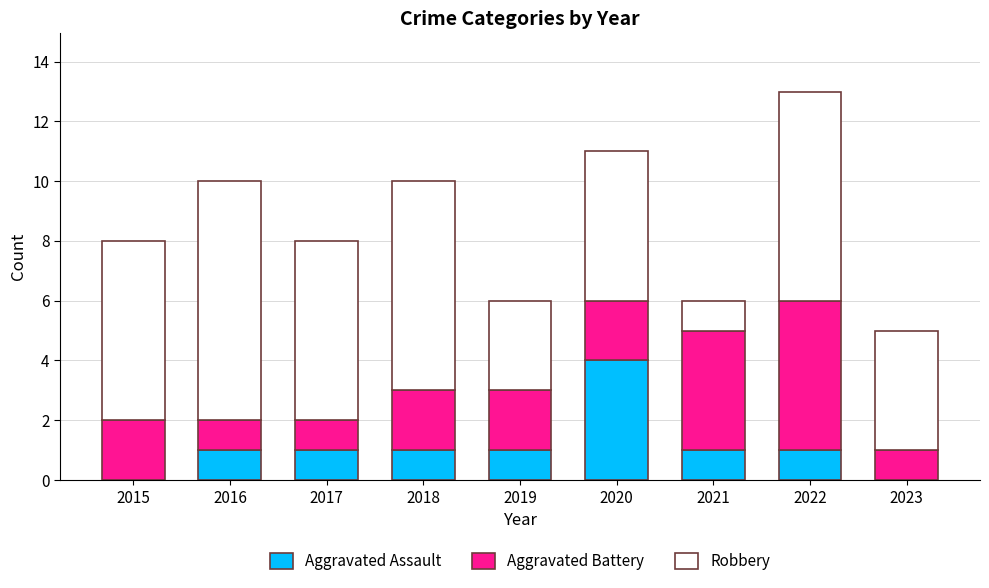

True or false: Aggravated Assault has a value of 2 at 2018.

False